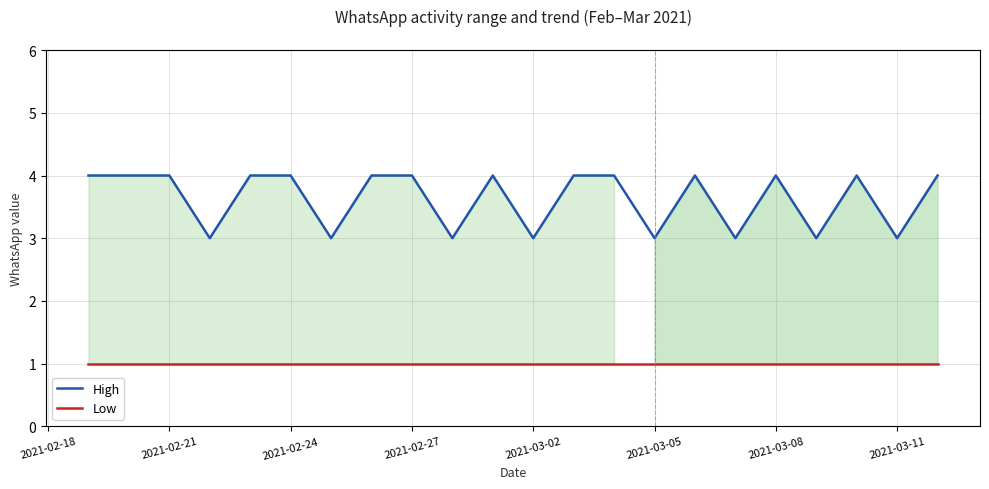

What is the difference between the High values at 2021-03-02 and 2021-02-27?

1